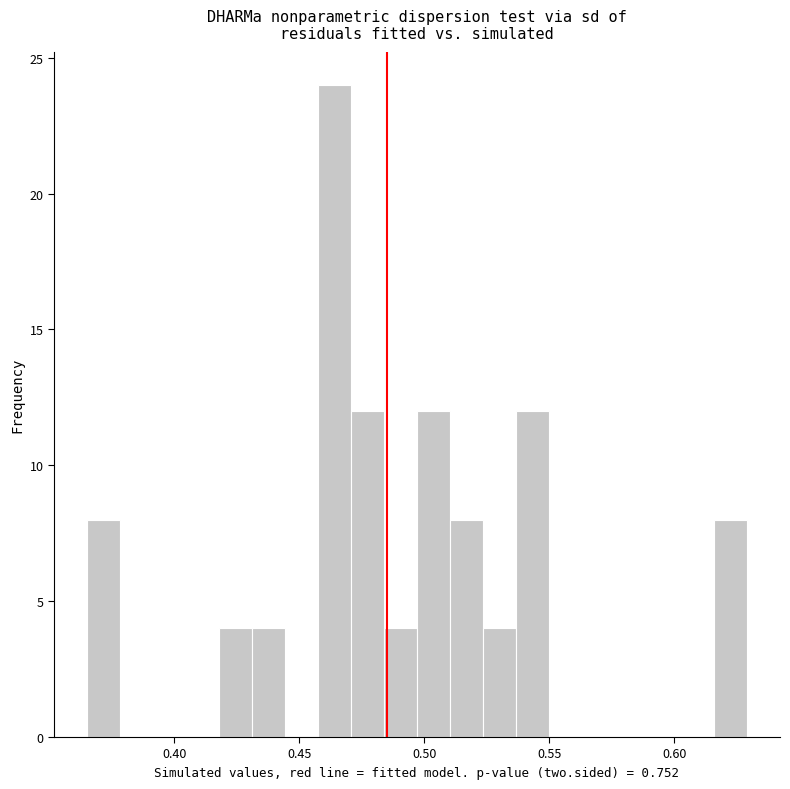

Read against the x-axis, roughly where is the centre of the tallest bar?

0.465